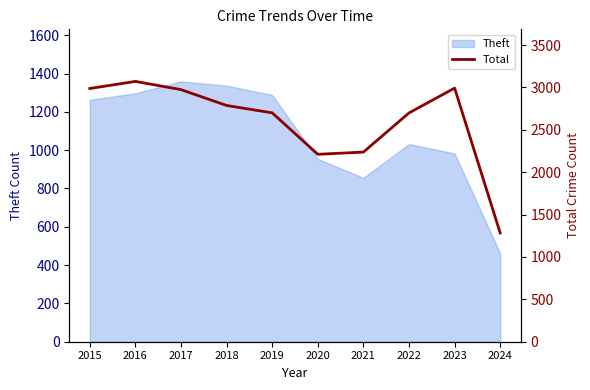

At which label does the data first exceed 2787?

2015